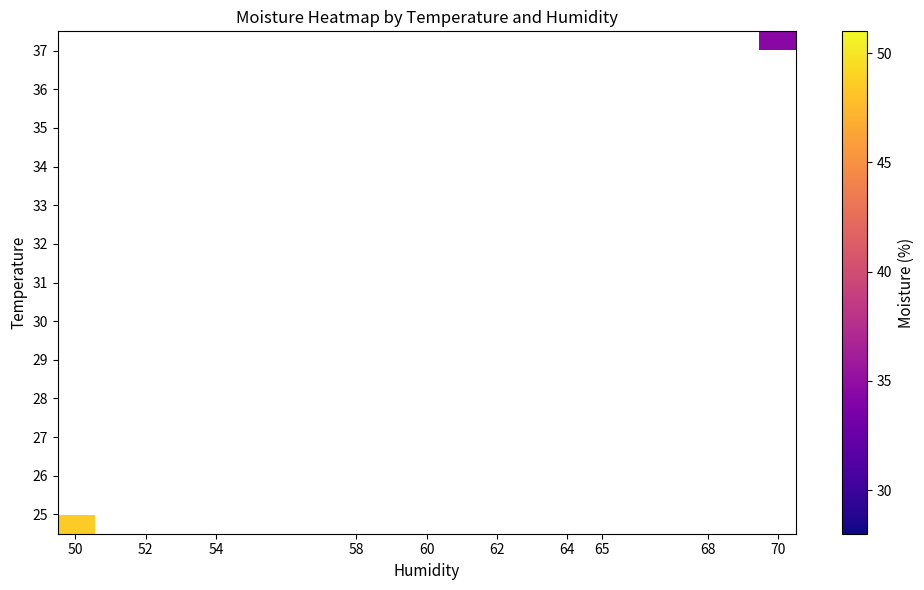

Which series has the largest range (max minus min)?

25